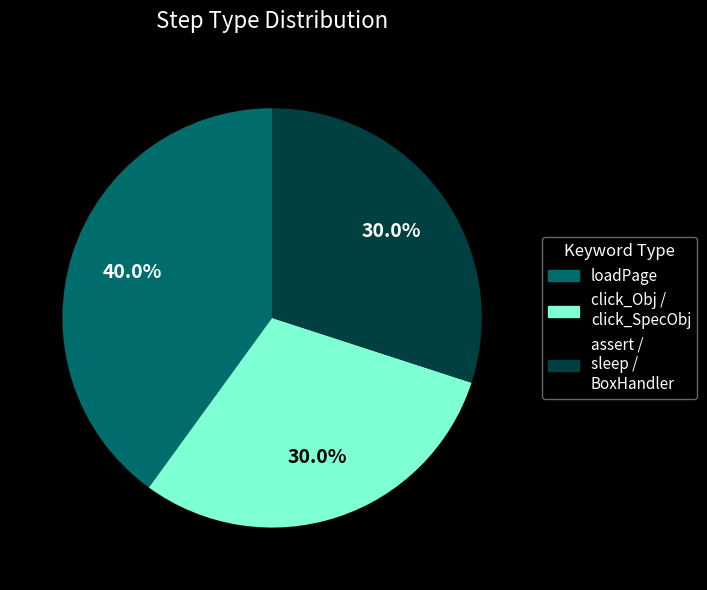

To the nearest percent, what is the average slice percentage?

33%